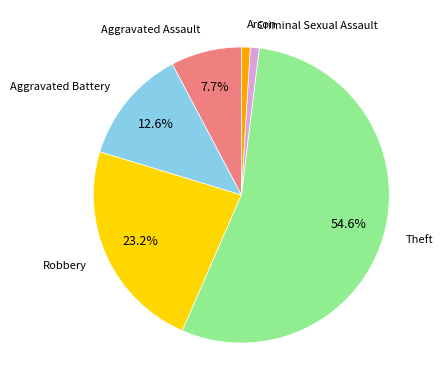

To the nearest percent, what portion does Robbery represent?

23%